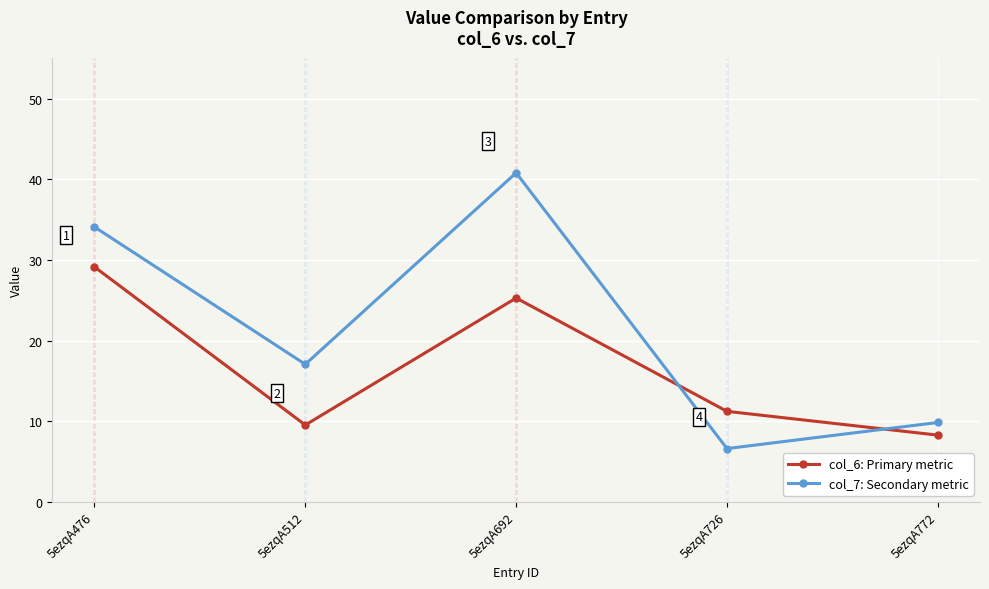

How many interior local peaks does the col_6: Primary metric series have?

1